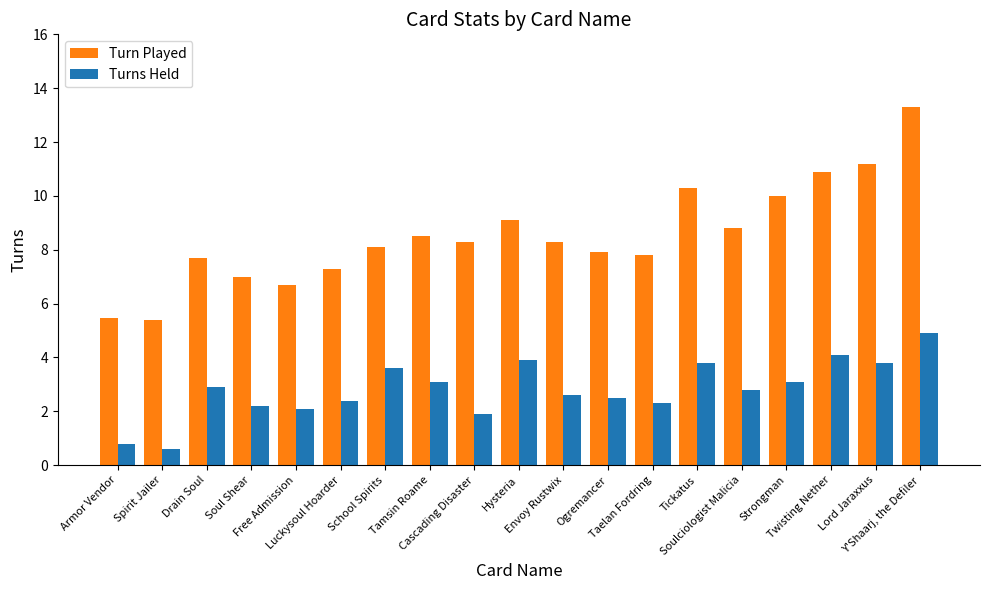

How many distinct data groups are displayed?

2